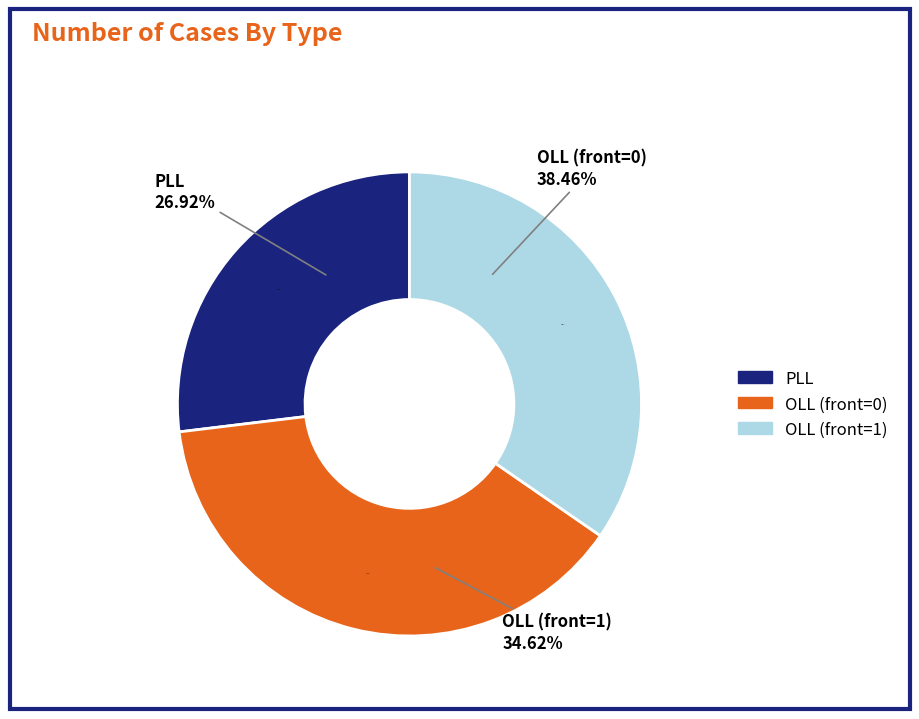

What percentage do PLL and OLL together represent?

100.0%